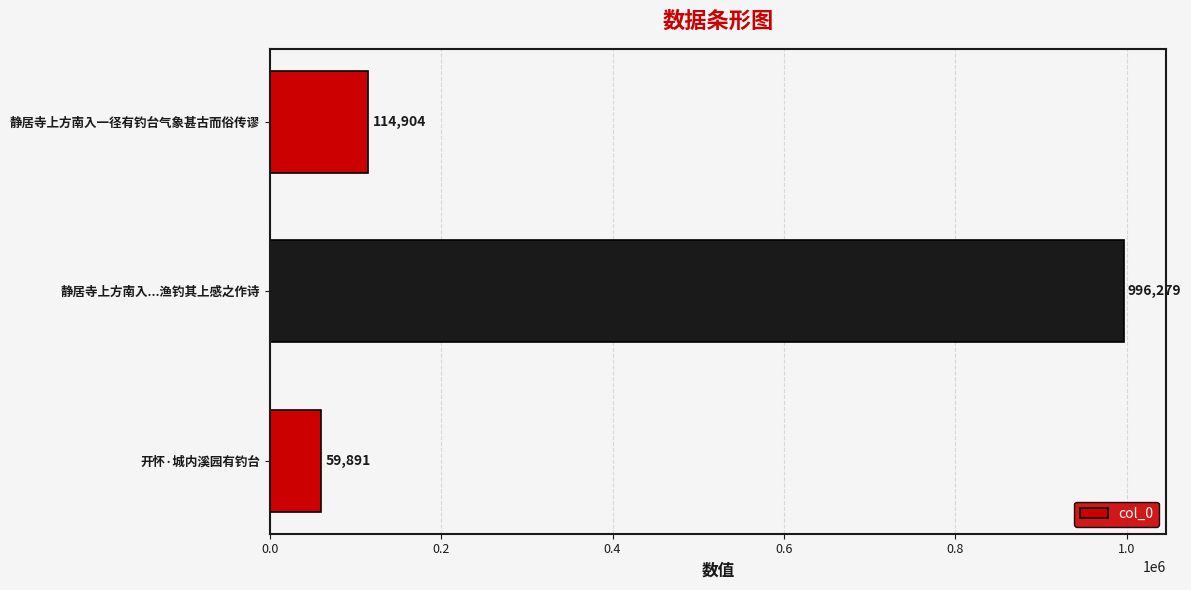

What is the change in value from 开怀·城内溪园有钓台 to 静居寺上方南入...渔钓其上感之作诗?

+936388